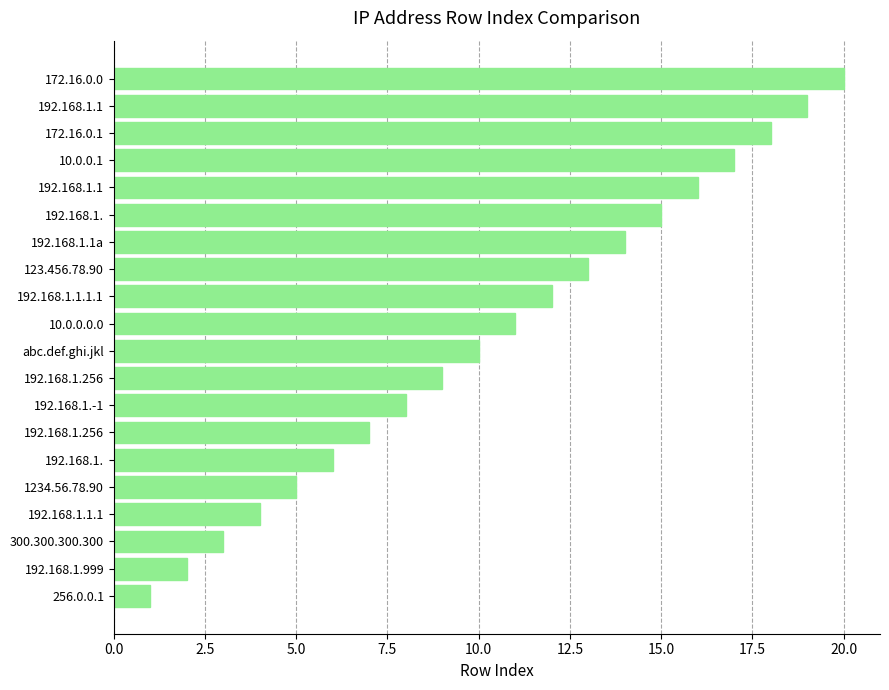

At which category does the chart reach its peak across all series?

172.16.0.0